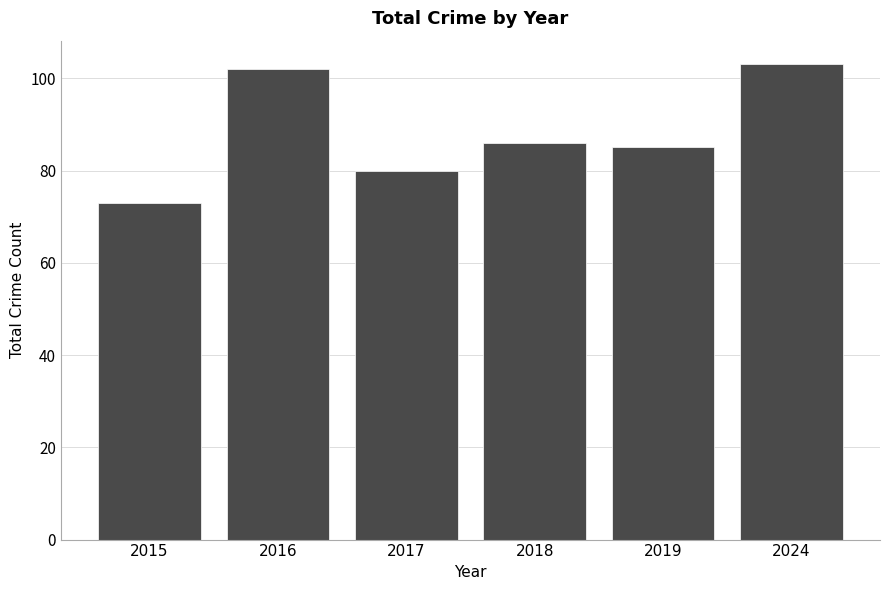

Is it true that the value at 2015 is 73?

True